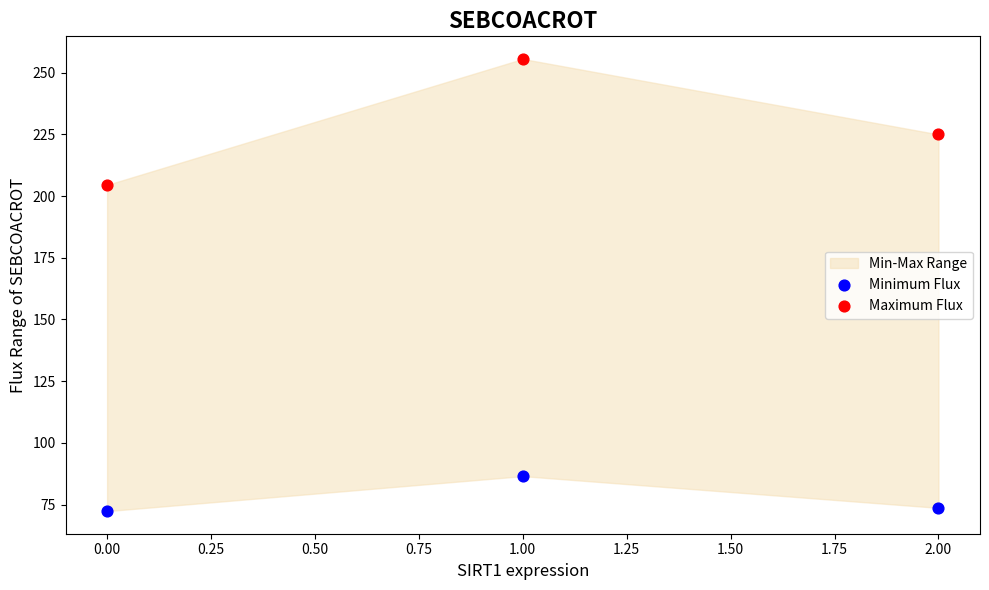

Which series contains the highest Y value?

Maximum Flux